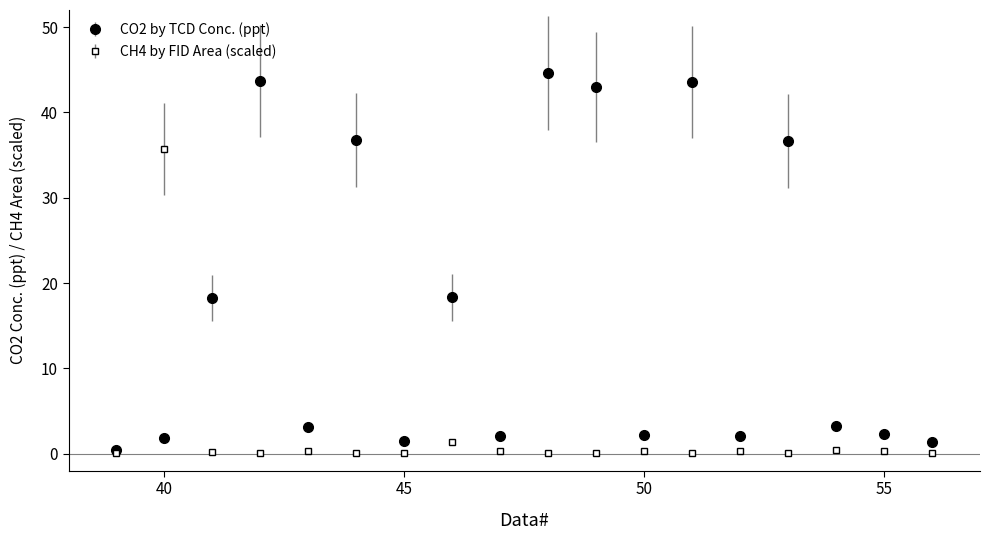

Which series has the widest spread of values?

CO2 by TCD Conc. (ppt)